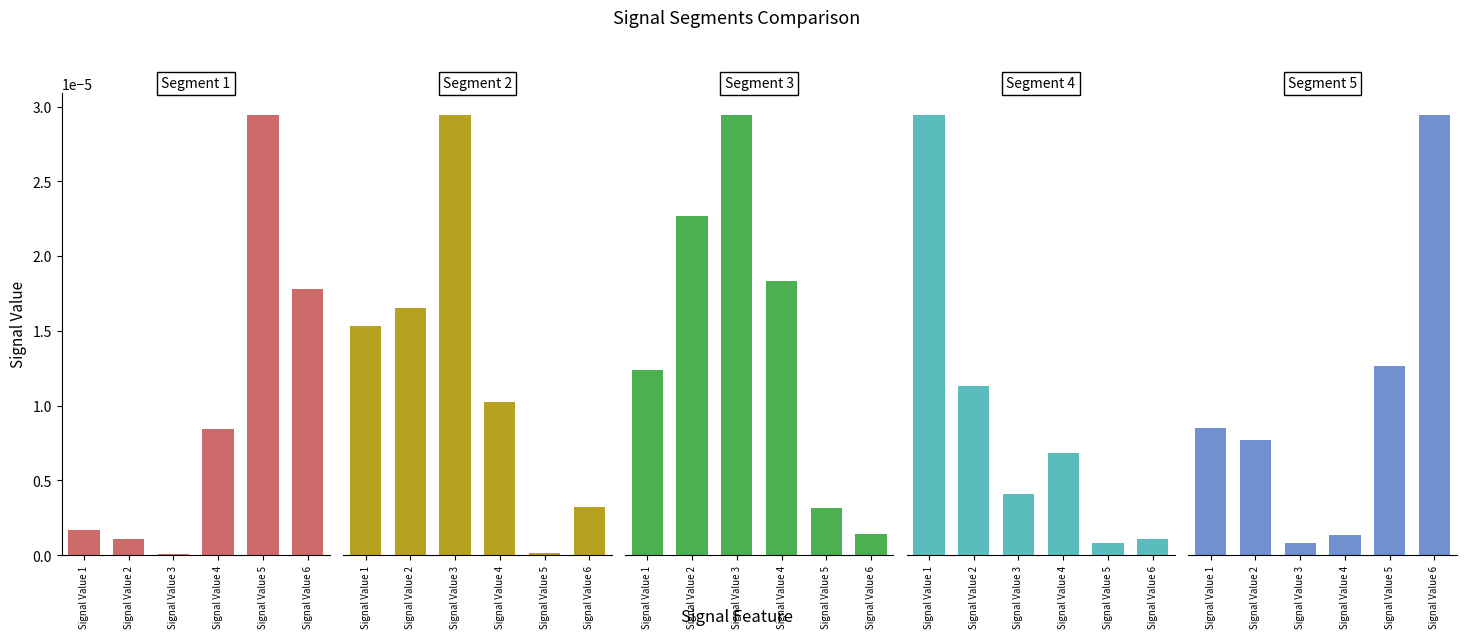

How many distinct data groups are displayed?

5